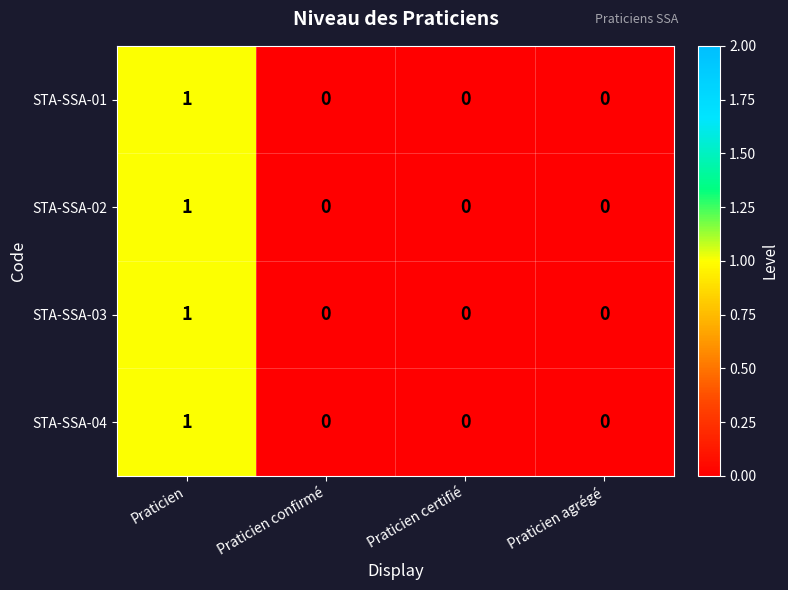

Count the STA-SSA-04 values in the range 0 to 1.

4